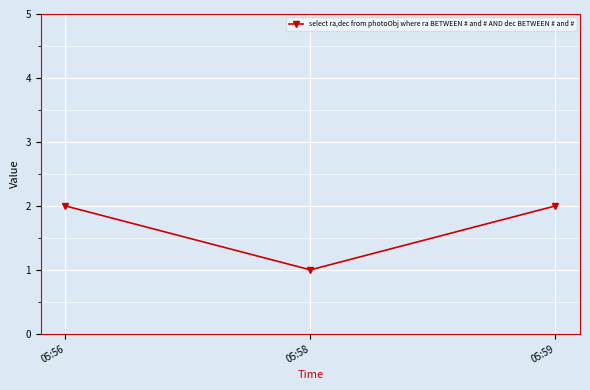

True or false: the data shows 1 at 05:58.

True